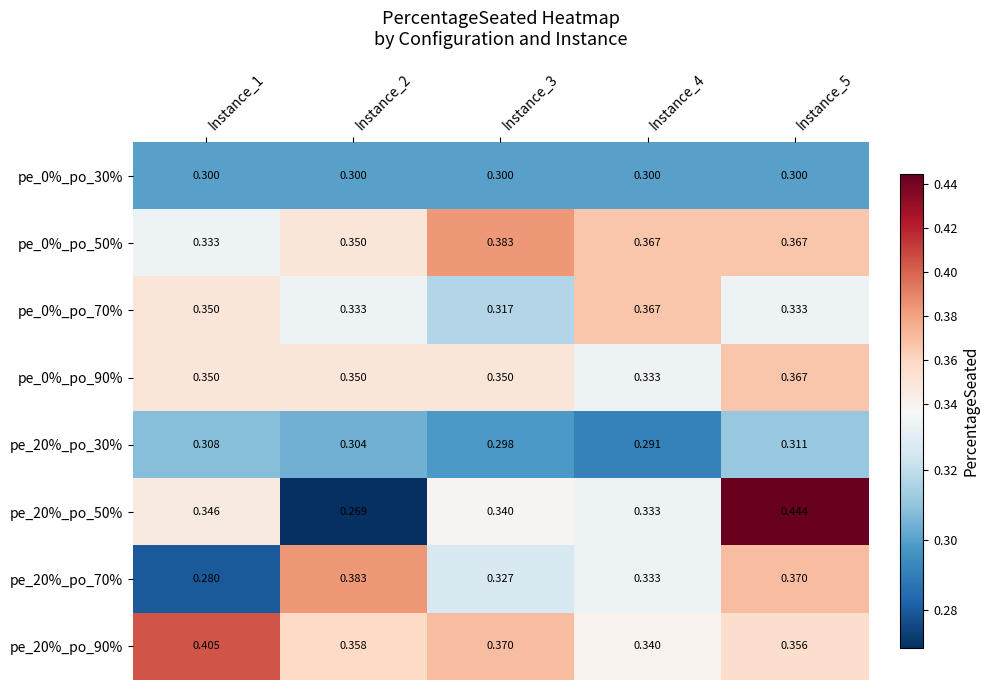

Is the value of pe_20%_po_90% at Instance_1 greater than the value of pe_0%_po_90% at Instance_4?

Yes